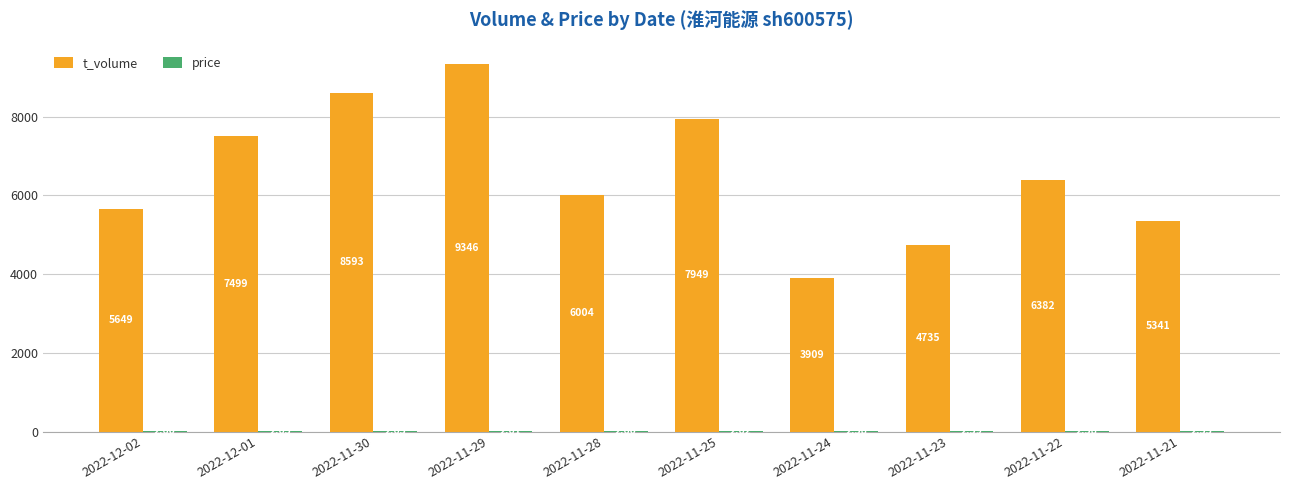

Between 2022-12-02 and 2022-12-01, which series saw the biggest shift?

t_volume